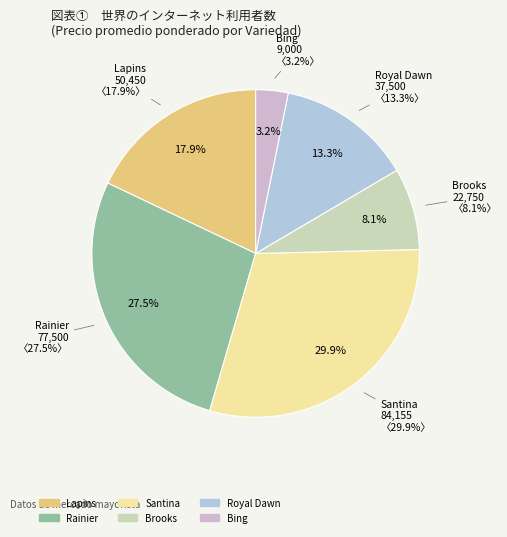

Count the number of slices in the pie.

6